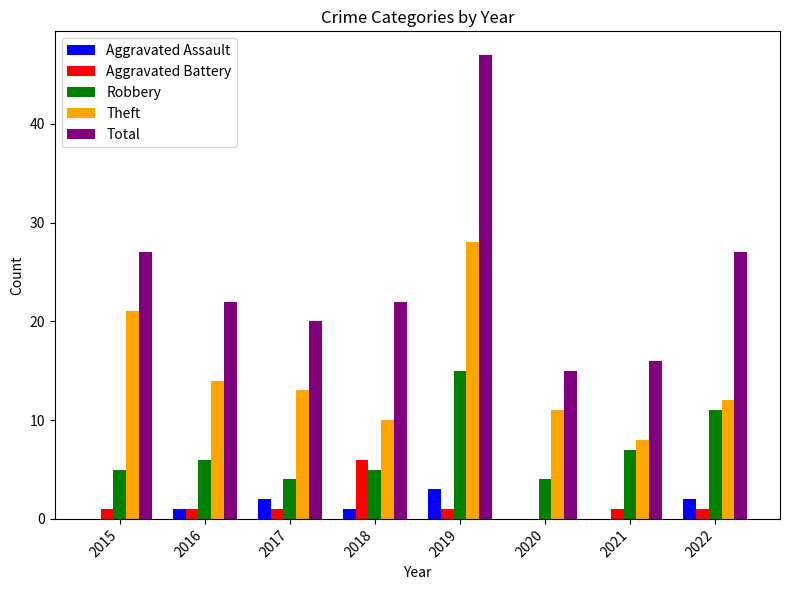

What is the sum of the Aggravated Battery values at 2018 and 2021?

7